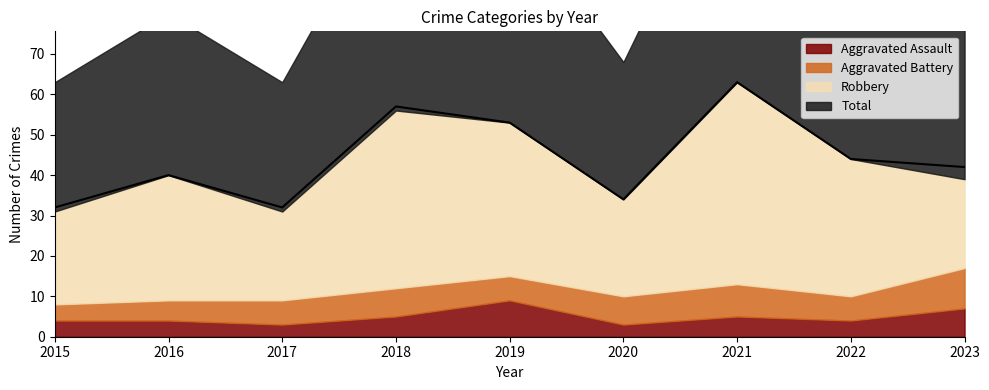

At which category does Aggravated Assault reach its first local peak?

2019